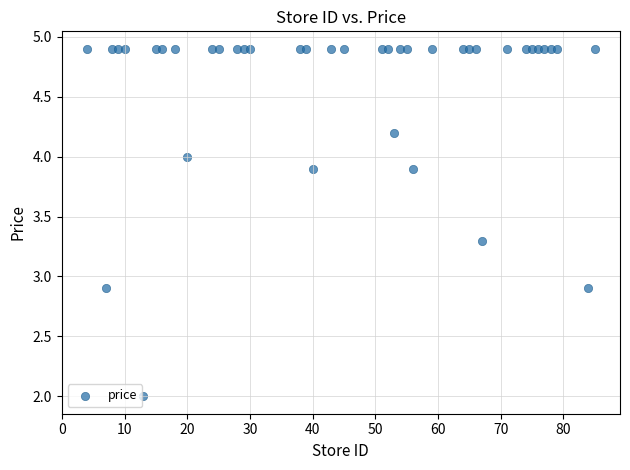

What is the range of Y values (max minus min)?

2.9